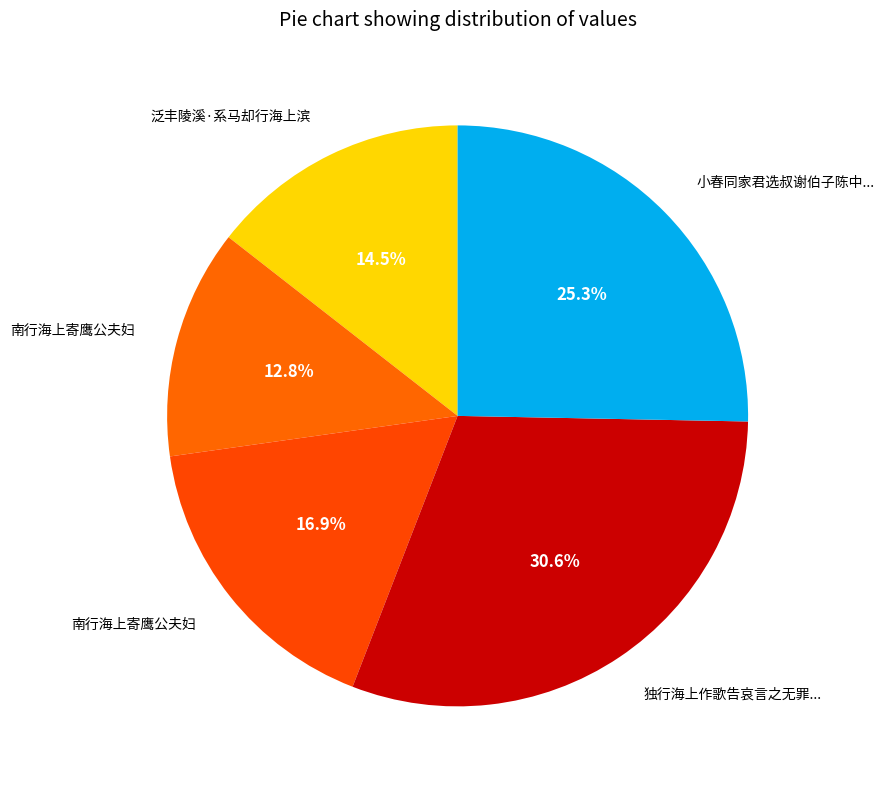

How many slices are in this pie chart?

5